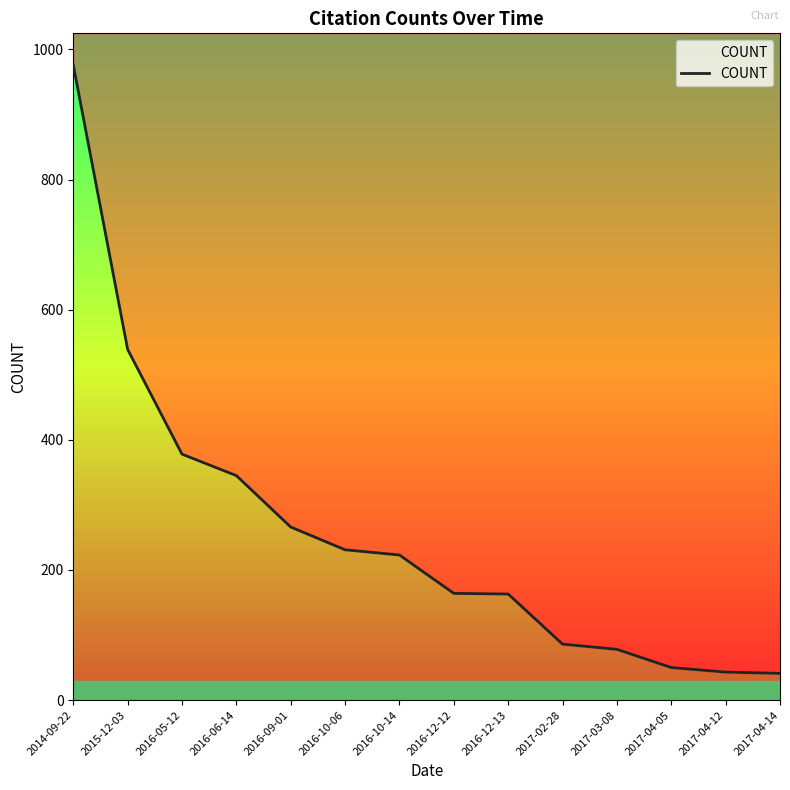

At which category does the chart reach its minimum across all series?

2017-04-14